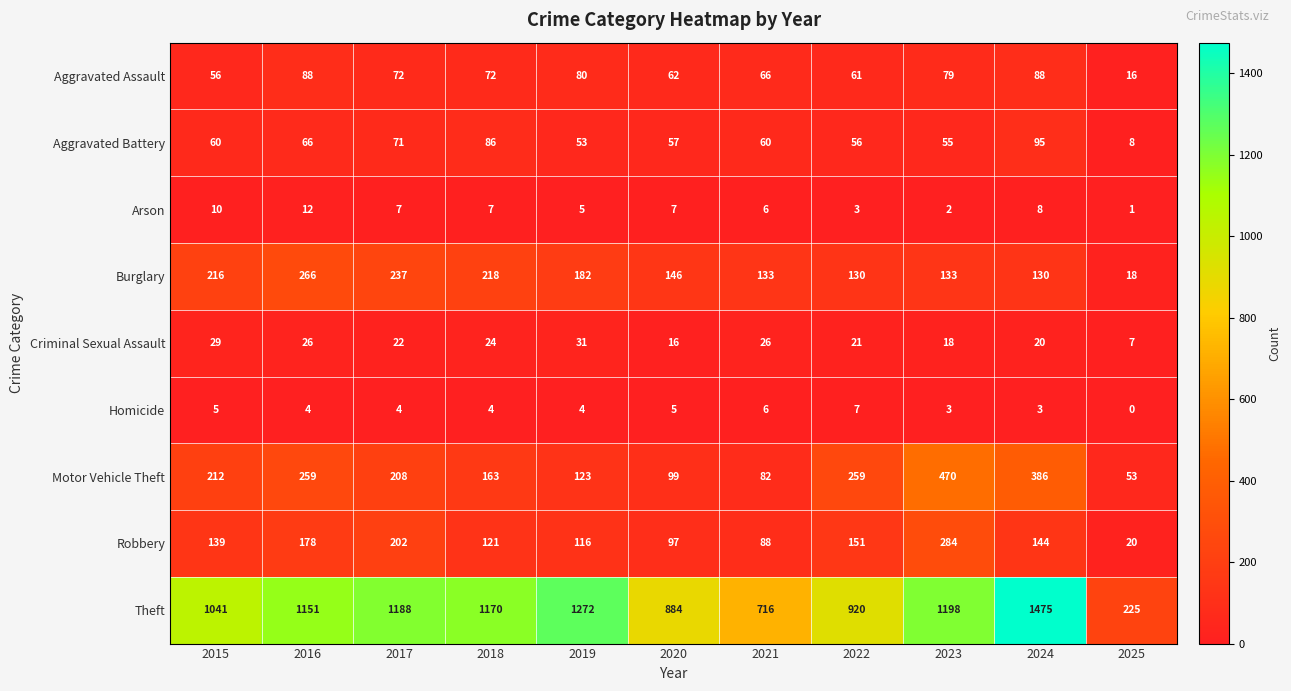

True or false: Aggravated Battery has a value of 97 at 2015.

False